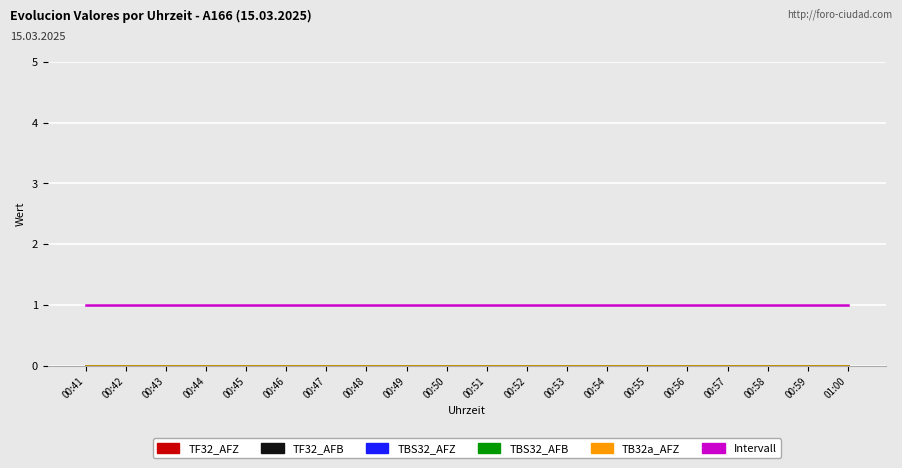

Which series has the largest range (max minus min)?

TF32_AFZ